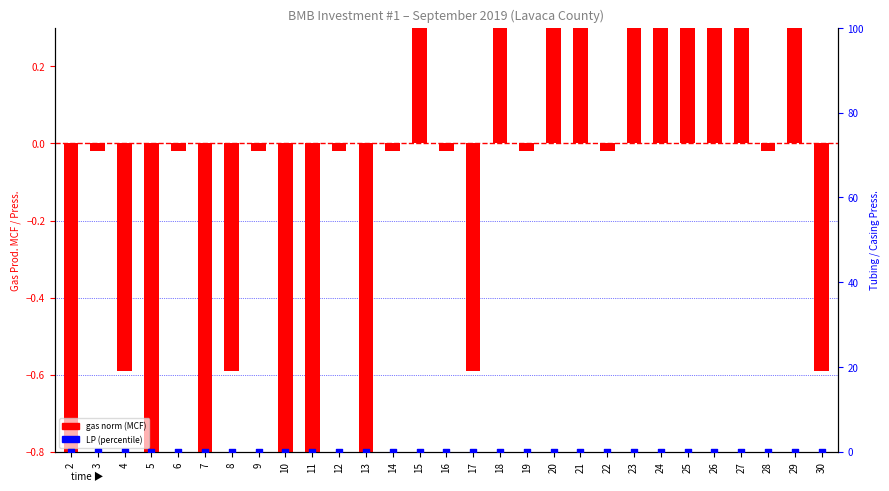

Which series has the largest Y range (max minus min)?

gas norm (MCF)